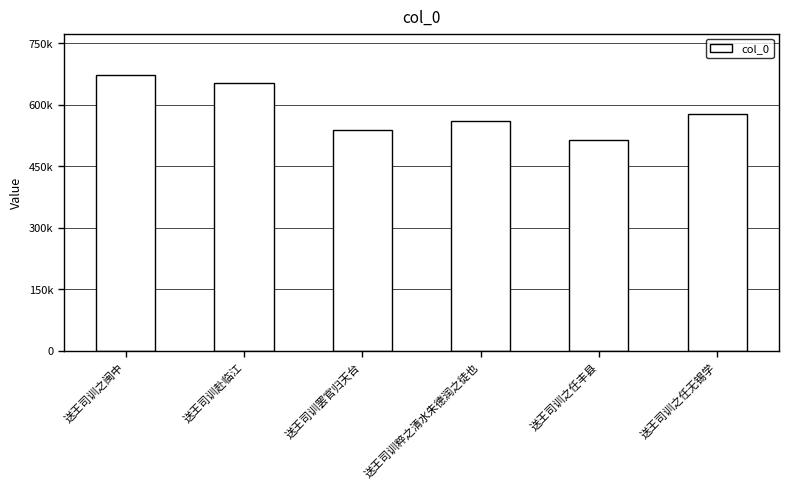

What is the average value?

586298